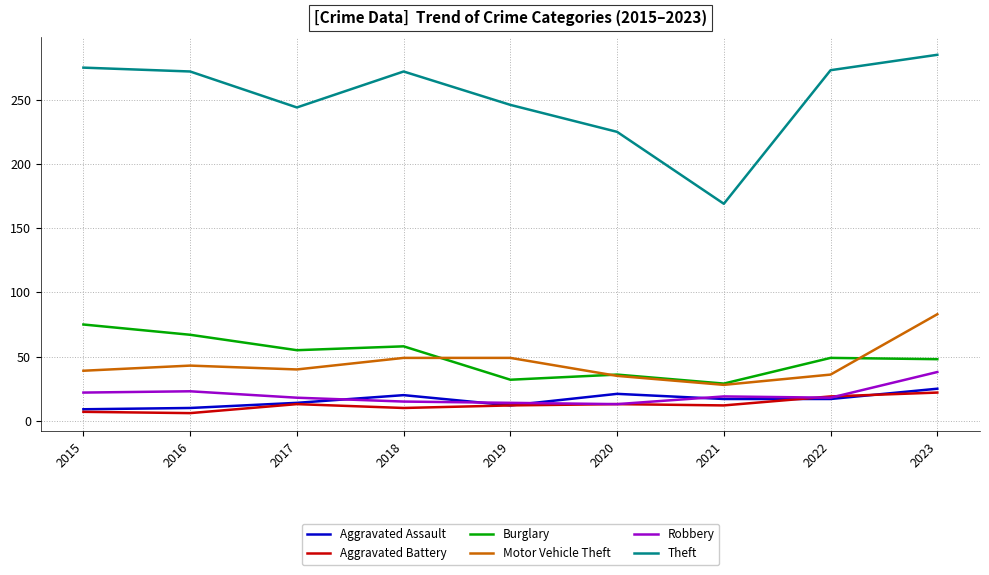

Does the chart display data point markers on the line(s)?

No